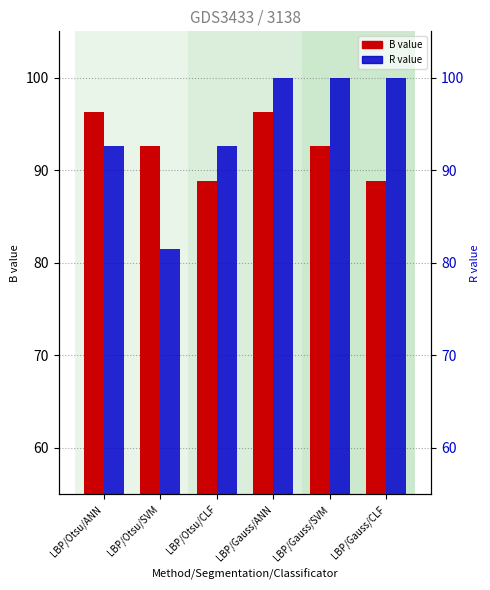

Between LBP/Gauss/CLF and LBP/Gauss/SVM, which is larger?

LBP/Gauss/SVM